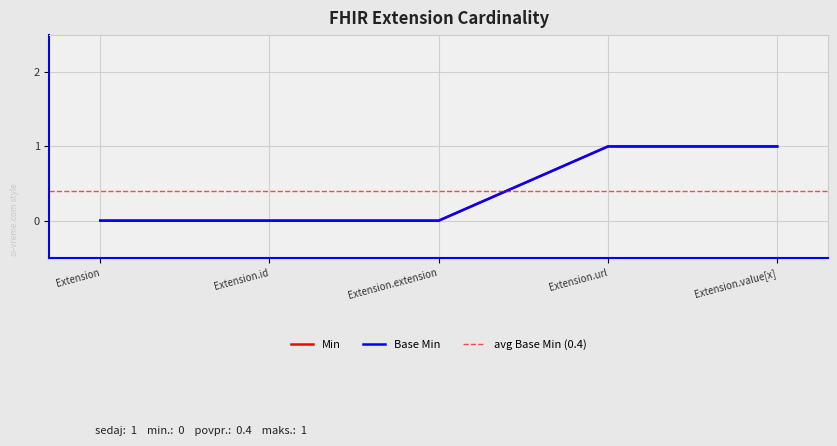

What are all the series names shown in the legend?

Min, Base Min